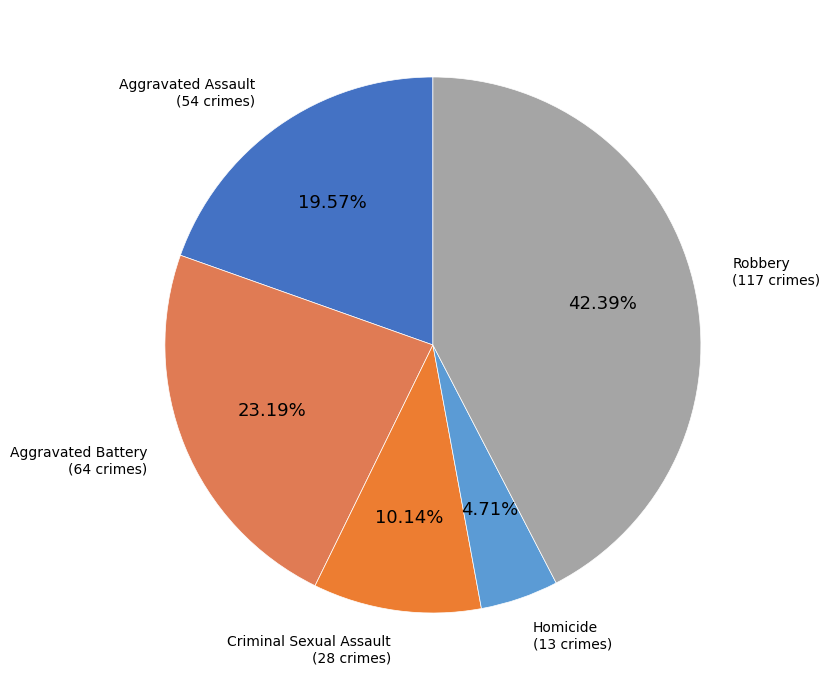

What portion of the pie excludes Homicide?

95.3%